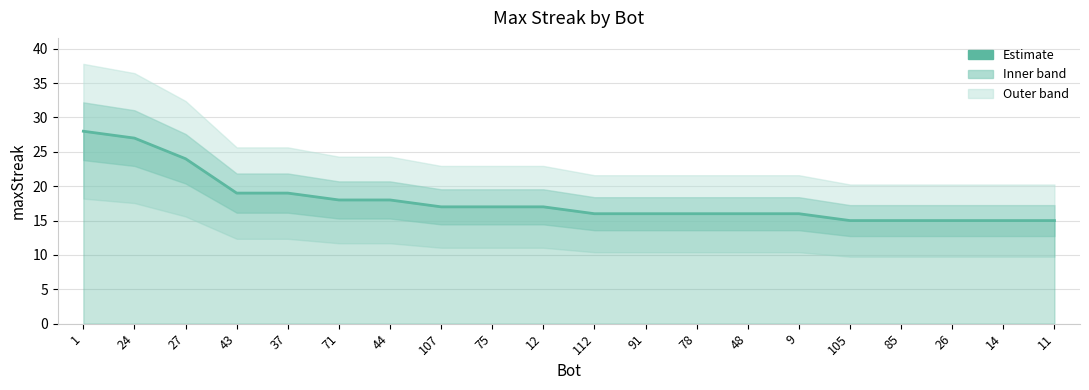

Where is the data nearest to the value 21?

43